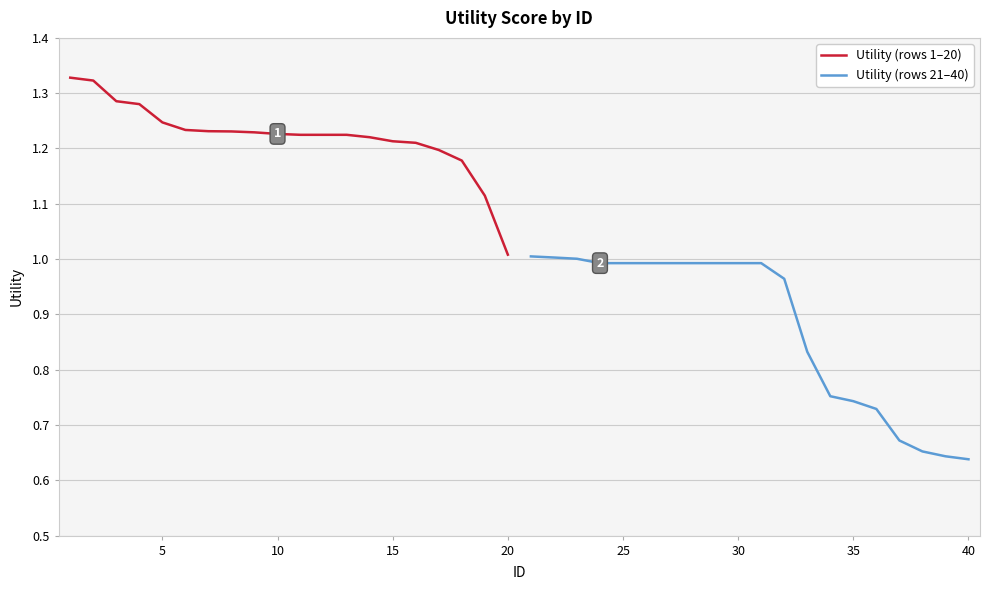

True or false: Utility (rows 21–40) has a value of 1.0 at 25.

True